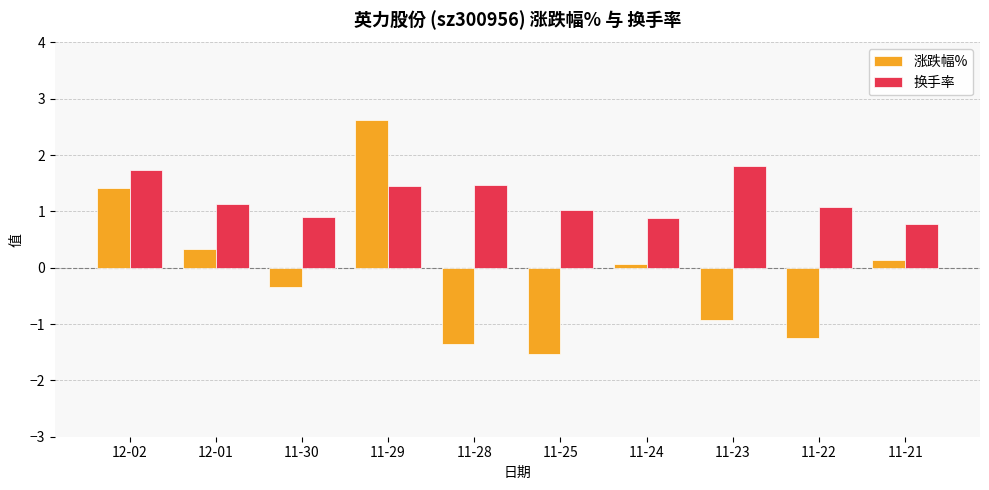

What is the difference between the 涨跌幅% values at 11-22 and 11-30?

0.9